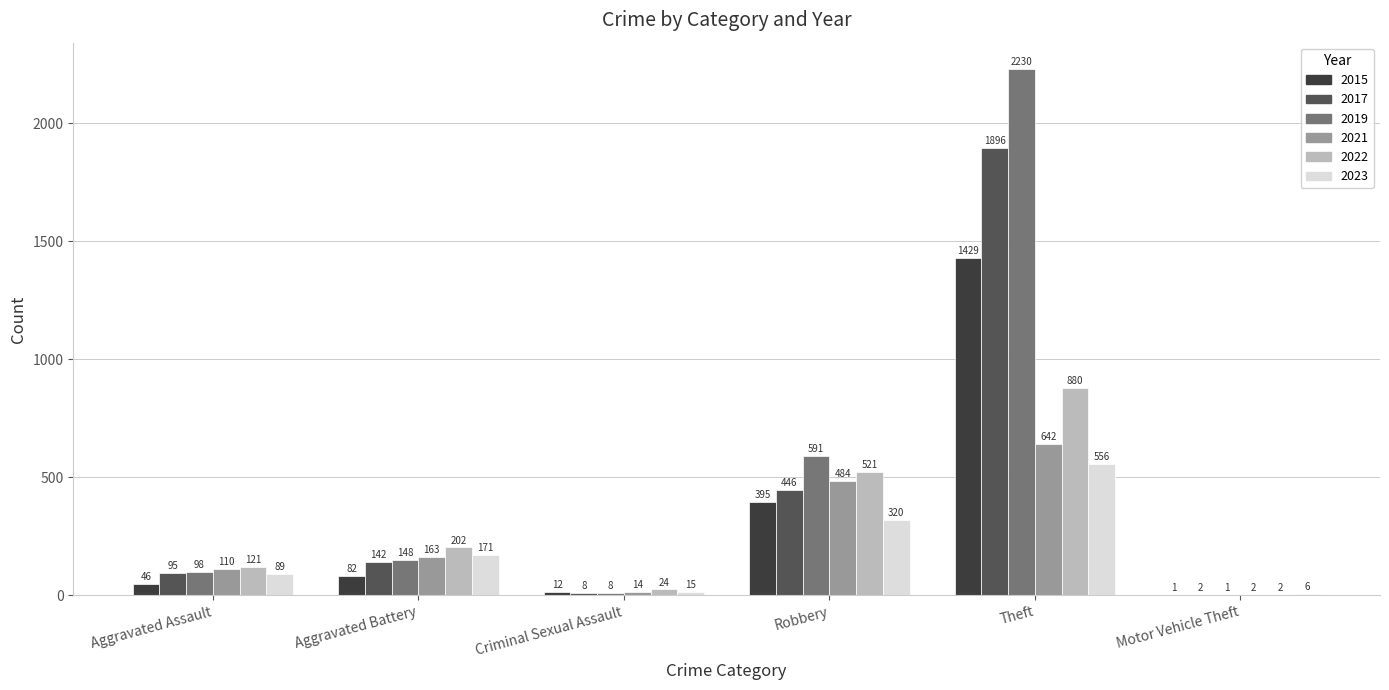

Which series changed the most between Aggravated Battery and Motor Vehicle Theft?

2022